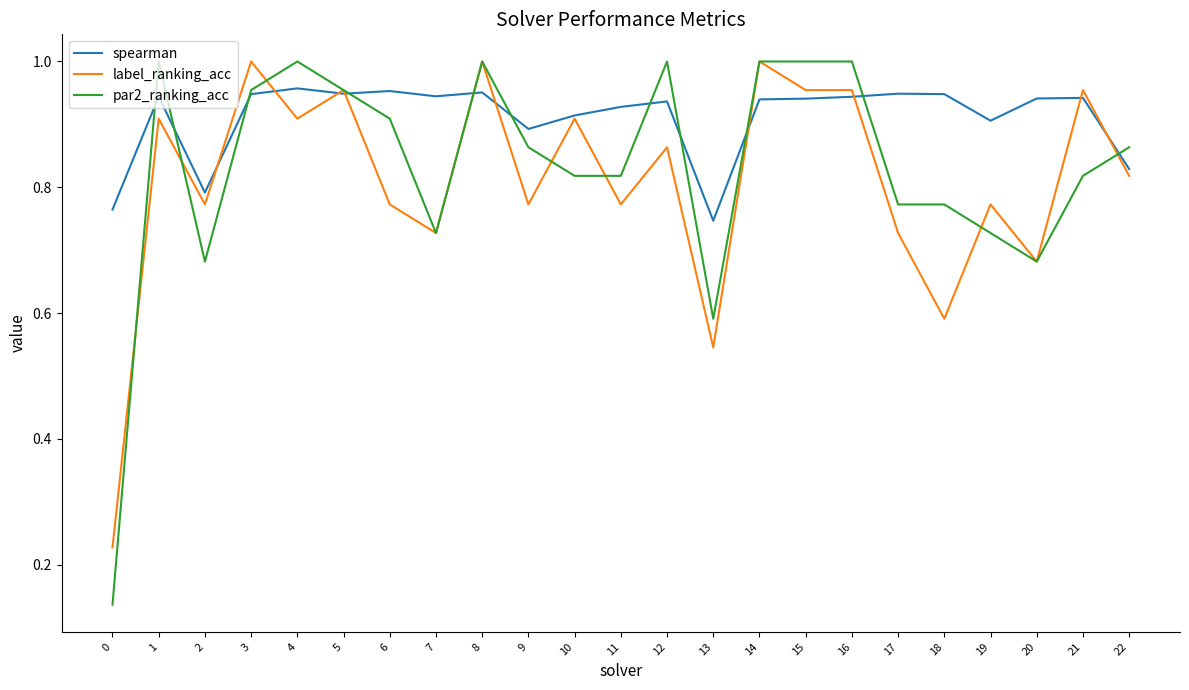

At which category does par2_ranking_acc reach its first local peak?

1